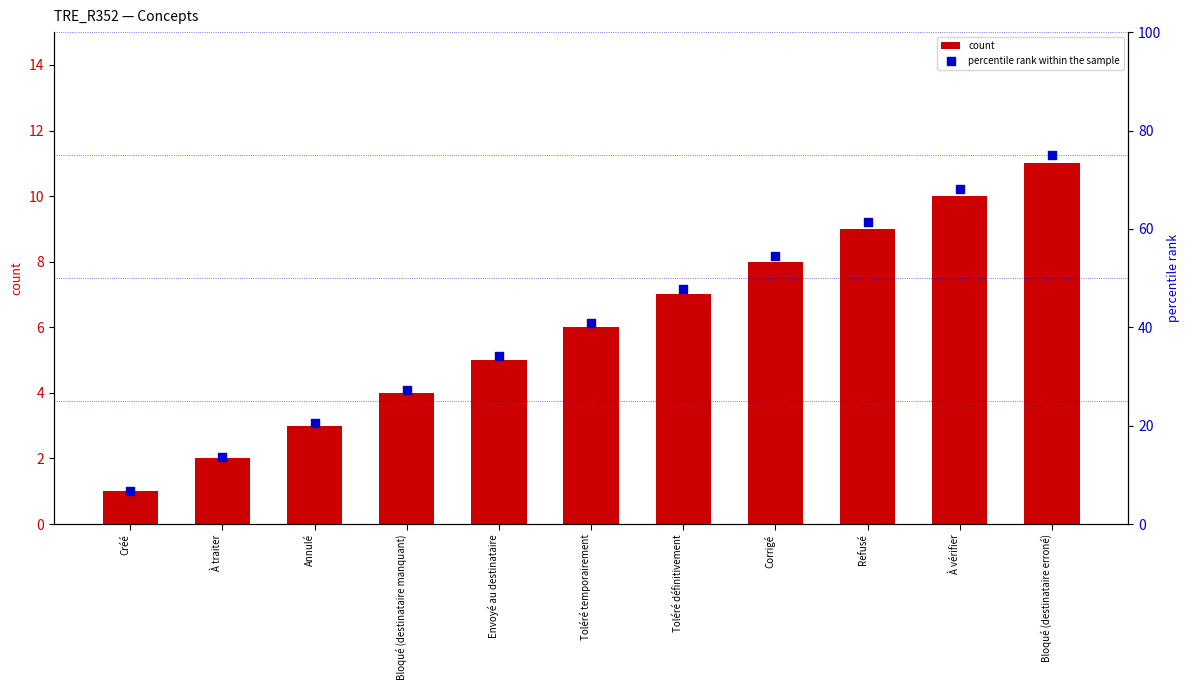

What is the total value across all series at Envoyé au destinataire?

39.1